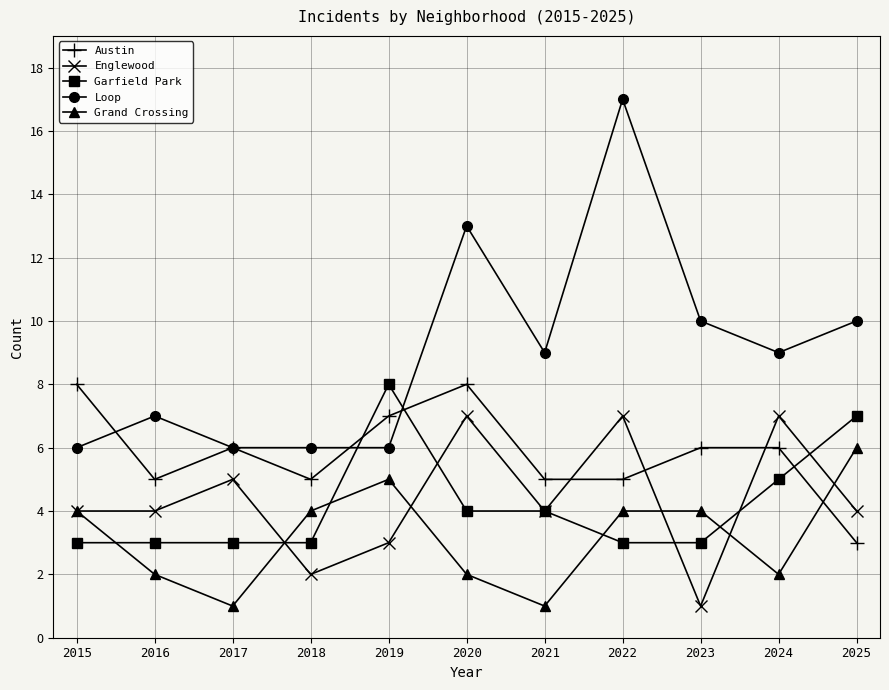

Reading left to right, what are all the values shown in this chart?

Austin: 2015=8	2016=5	2017=6	2018=5	2019=7	2020=8	2021=5	2022=5	2023=6	2024=6	2025=3
Englewood: 2015=4	2016=4	2017=5	2018=2	2019=3	2020=7	2021=4	2022=7	2023=1	2024=7	2025=4
Garfield Park: 2015=3	2016=3	2017=3	2018=3	2019=8	2020=4	2021=4	2022=3	2023=3	2024=5	2025=7
Loop: 2015=6	2016=7	2017=6	2018=6	2019=6	2020=13	2021=9	2022=17	2023=10	2024=9	2025=10
Grand Crossing: 2015=4	2016=2	2017=1	2018=4	2019=5	2020=2	2021=1	2022=4	2023=4	2024=2	2025=6